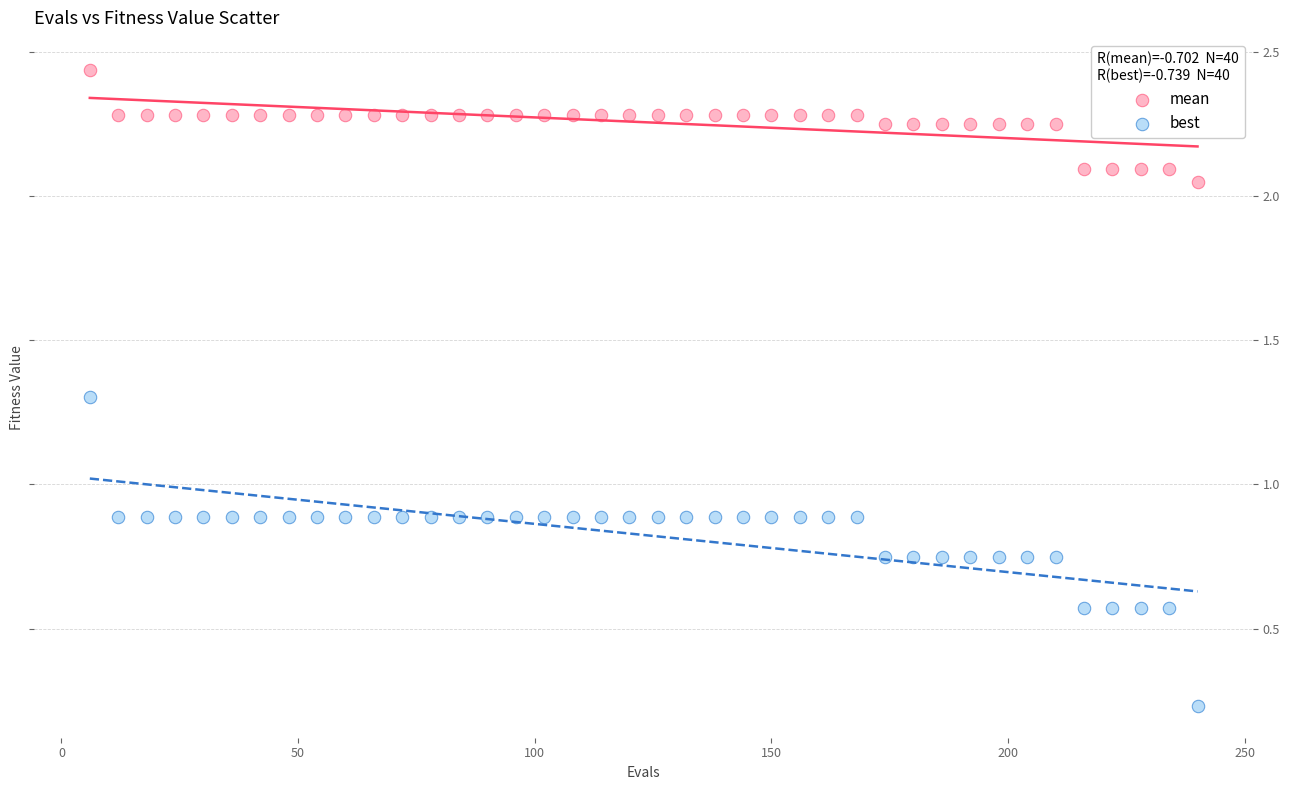

Which series contains the lowest Y value?

best